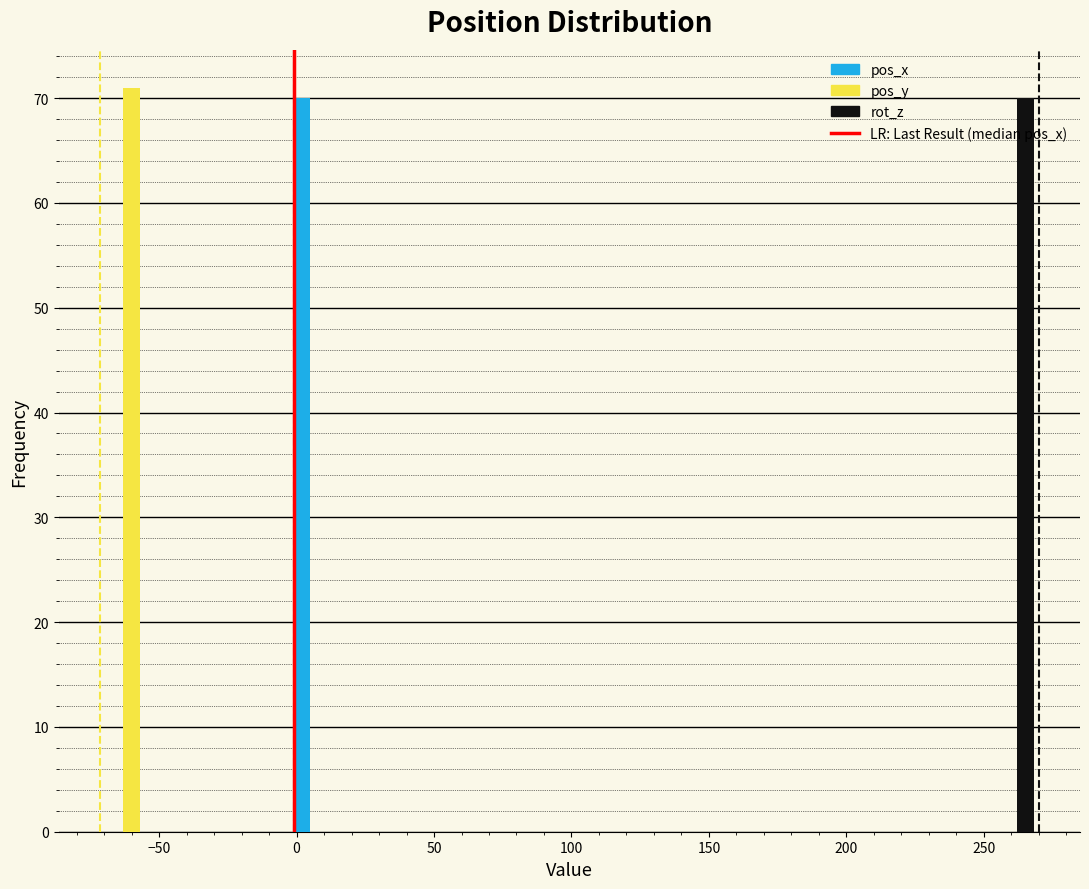

What is the height of the pos_y bar covering -70 to -50 on the x-axis? Neither the bar edges nor the heights are printed on the chart, so give them approximately, as read against the axes.

71